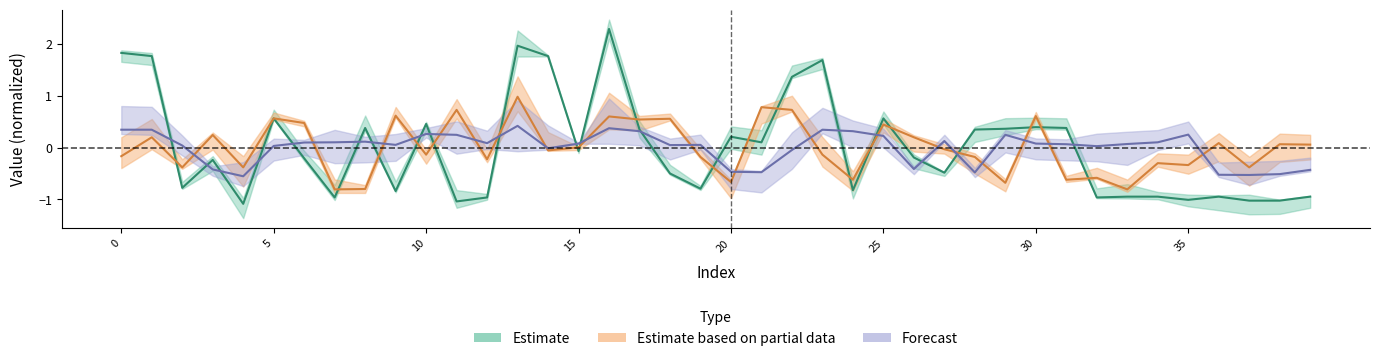

How many values in the Band0 series exceed 0?

18